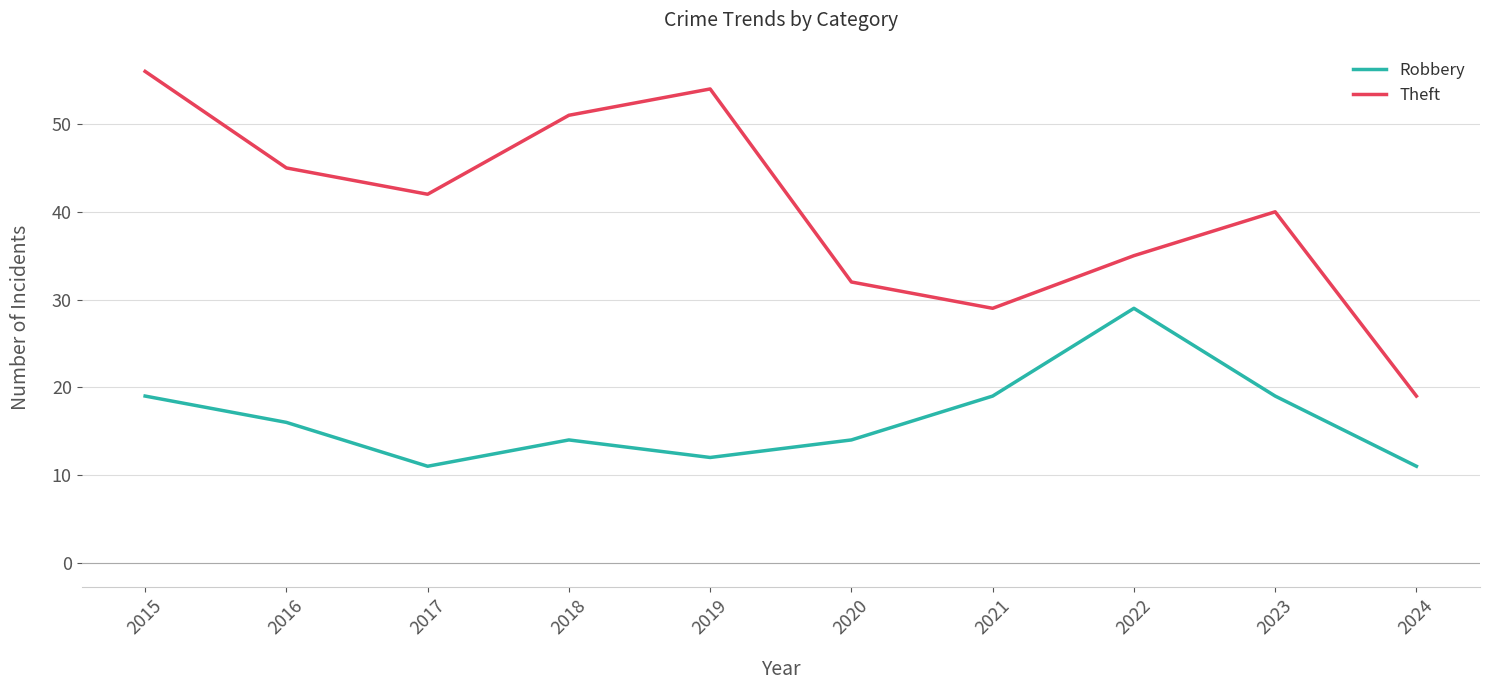

Is it true that Robbery equals 29 at 2022?

True